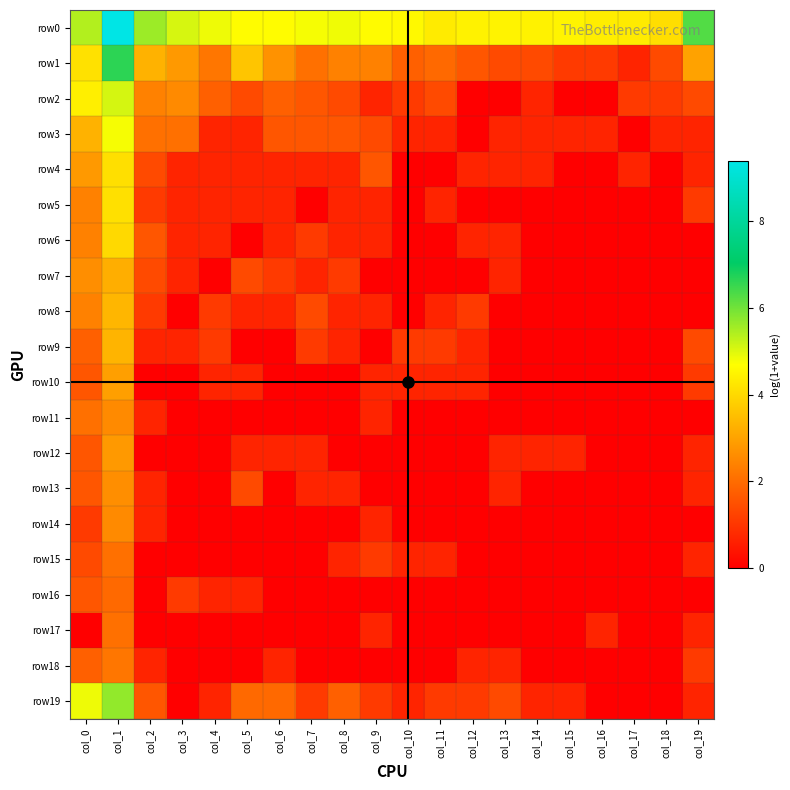

Which series changed the most between col_0 and col_10?

row19